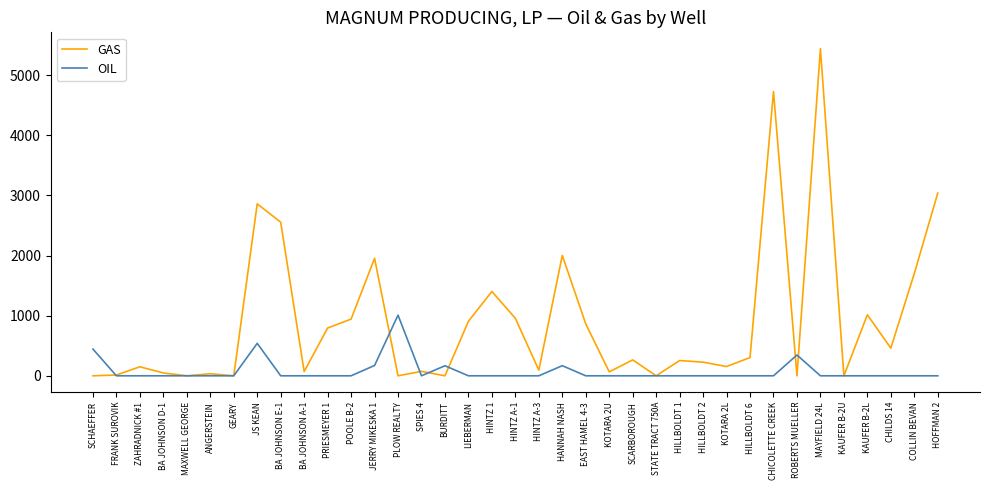

At which category is the sum across all series the highest?

MAYFIELD 24L